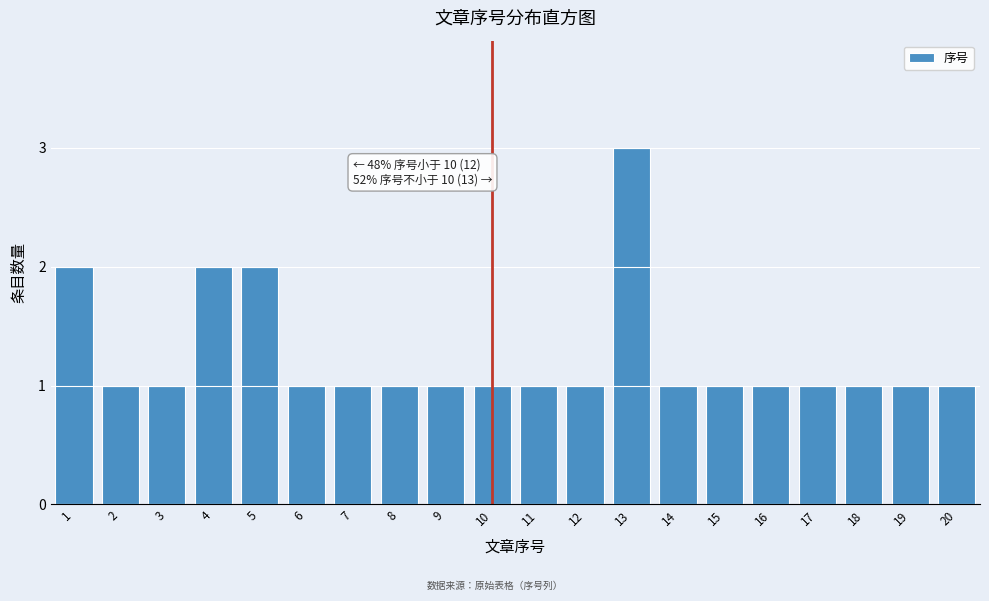

Reading left to right, what are all the values shown in this chart?

1=2	2=1	3=1	4=2	5=2	6=1	7=1	8=1	9=1	10=1	11=1	12=1	13=3	14=1	15=1	16=1	17=1	18=1	19=1	20=1